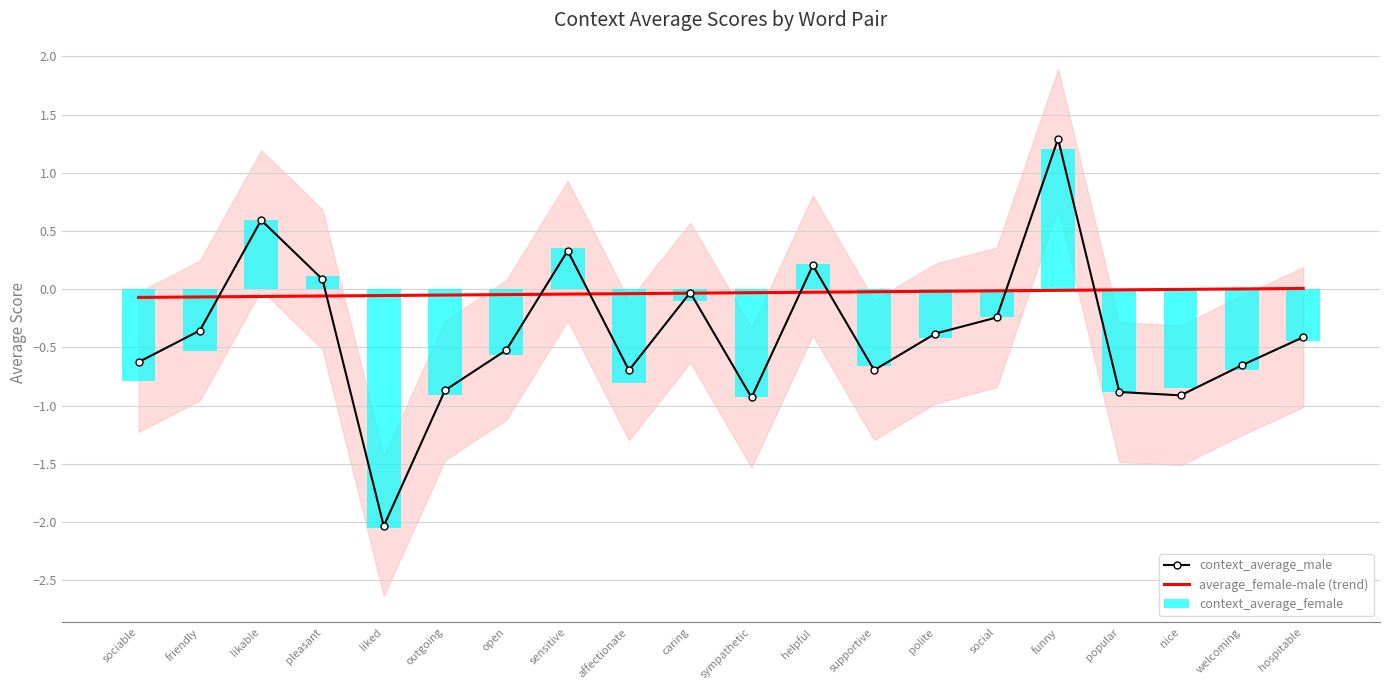

What is the label of the 17th bar from the right?

pleasant